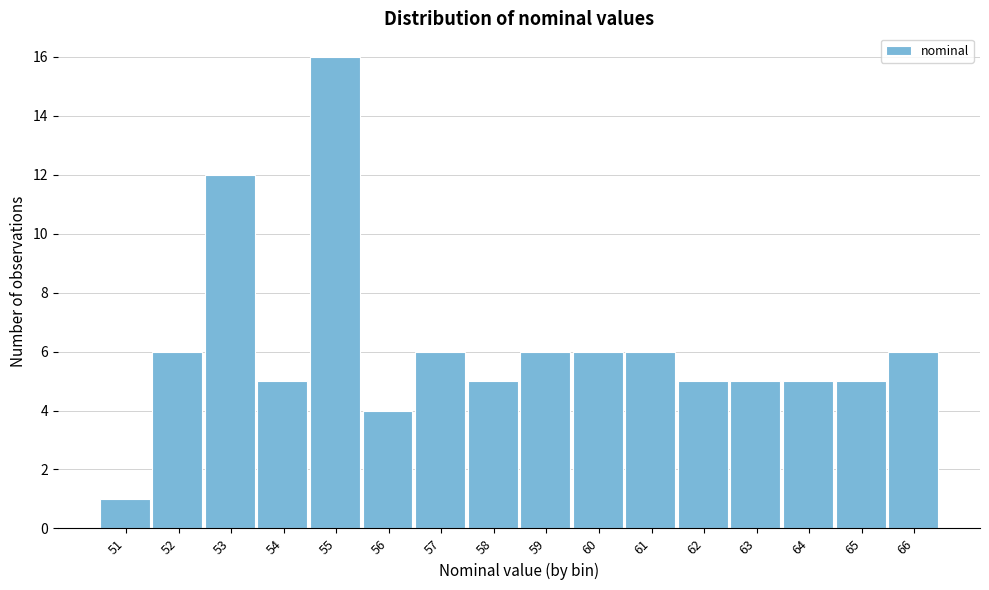

Reading right to left, what are all the values shown in this chart?

6	5	5	5	5	6	6	6	5	6	4	16	5	12	6	1